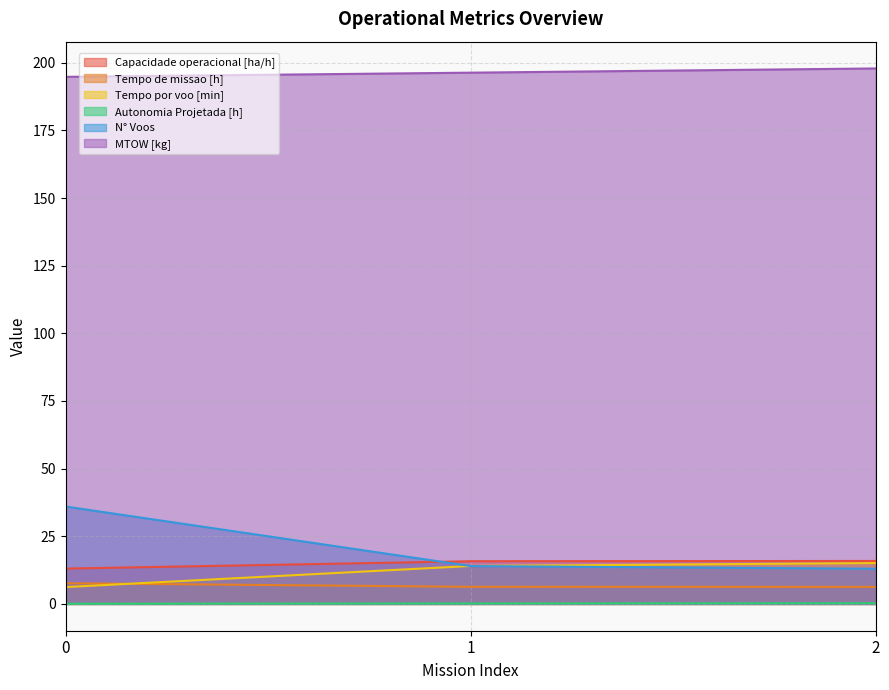

What are all the series names shown in the legend?

Capacidade operacional [ha/h], Tempo de missao [h], Tempo por voo [min], Autonomia Projetada [h], N° Voos, MTOW [kg]